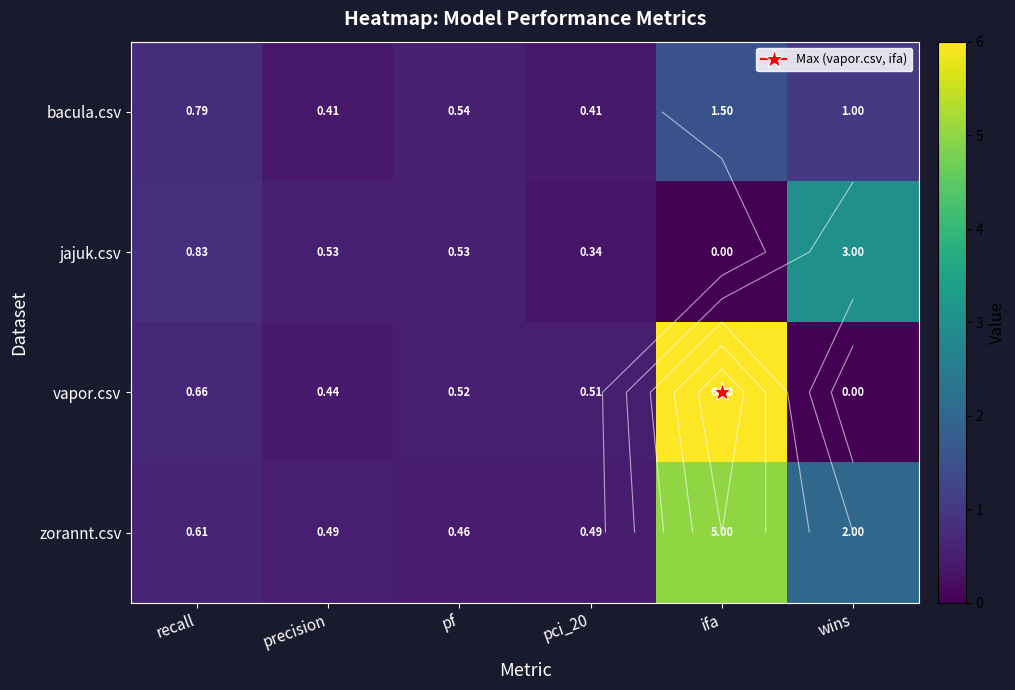

What is the spread (max minus min) of values at recall?

0.2